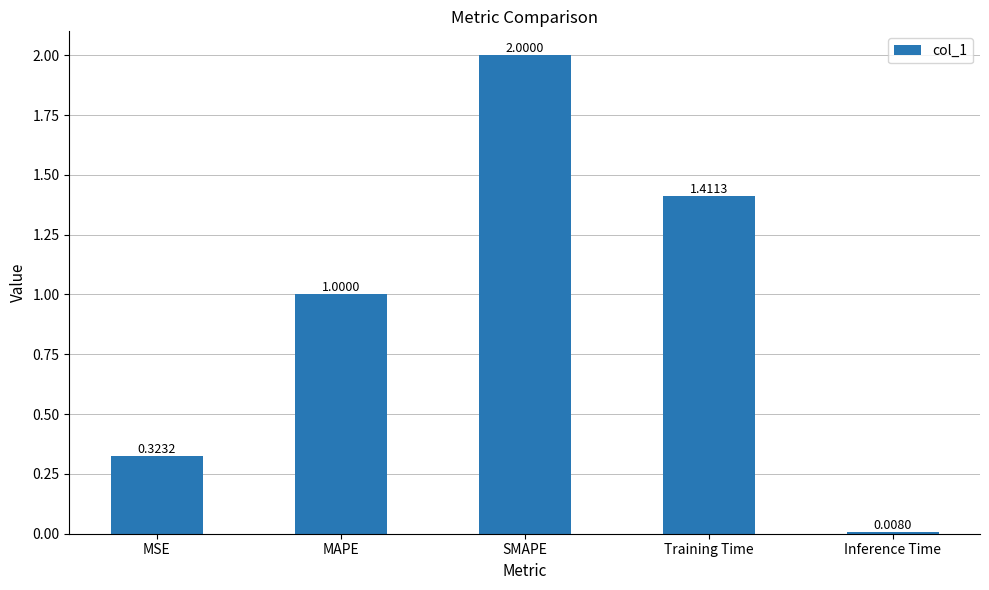

How many bars are there in total?

5